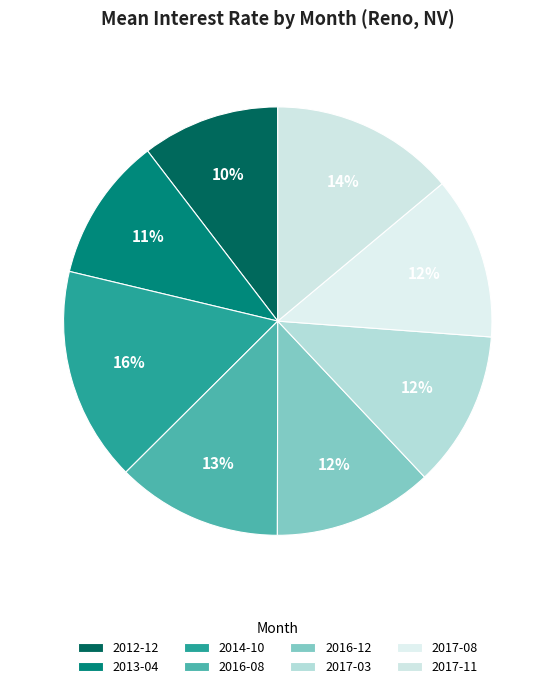

Does 2017-03 account for over 50% of the chart?

No